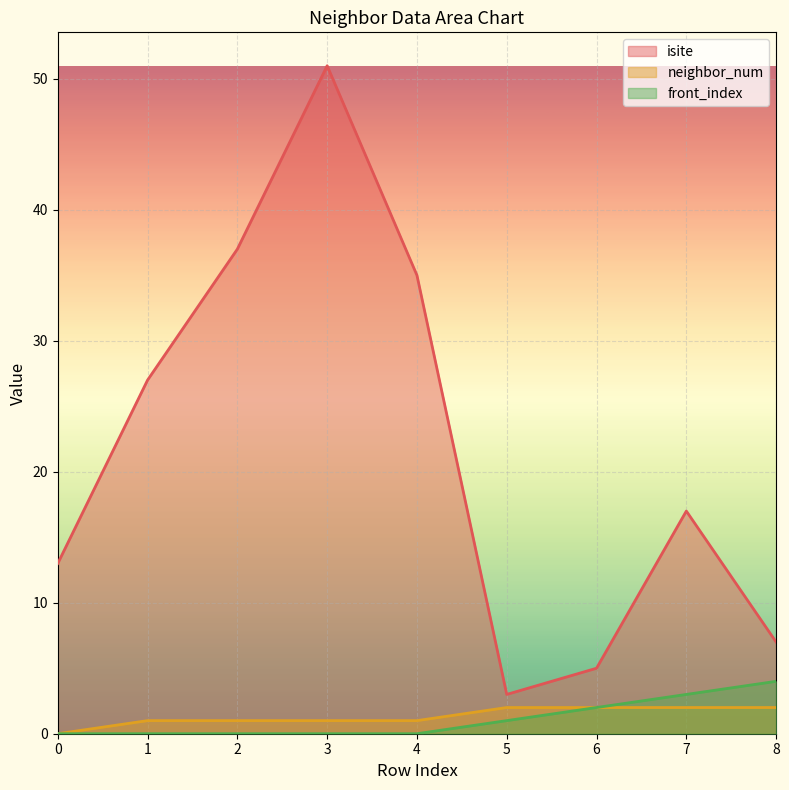

Rank the series at 3 from lowest to highest value.

front_index, neighbor_num, isite